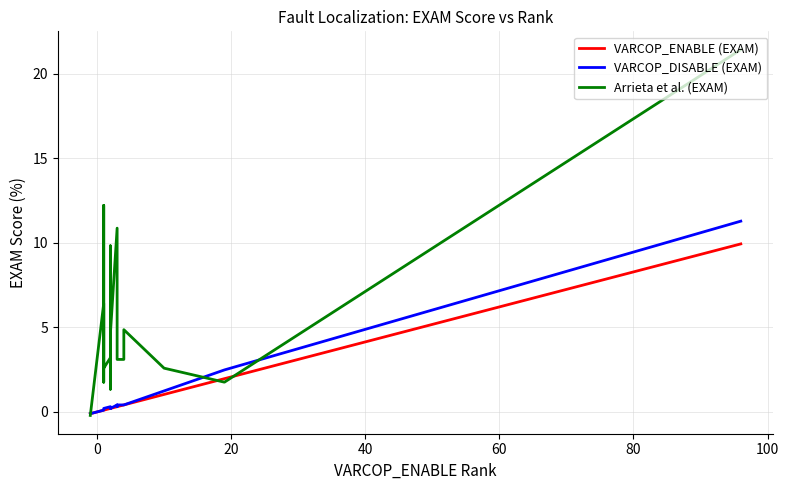

Which series has the widest spread of values?

Arrieta et al. (EXAM)